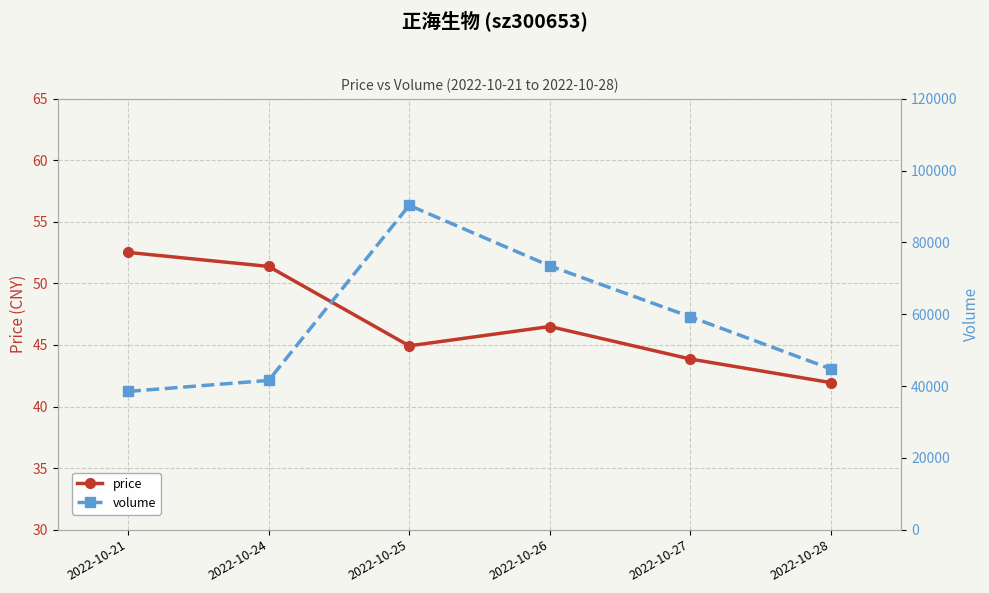

What is the value of the price point at the 2nd from the left?

51.4